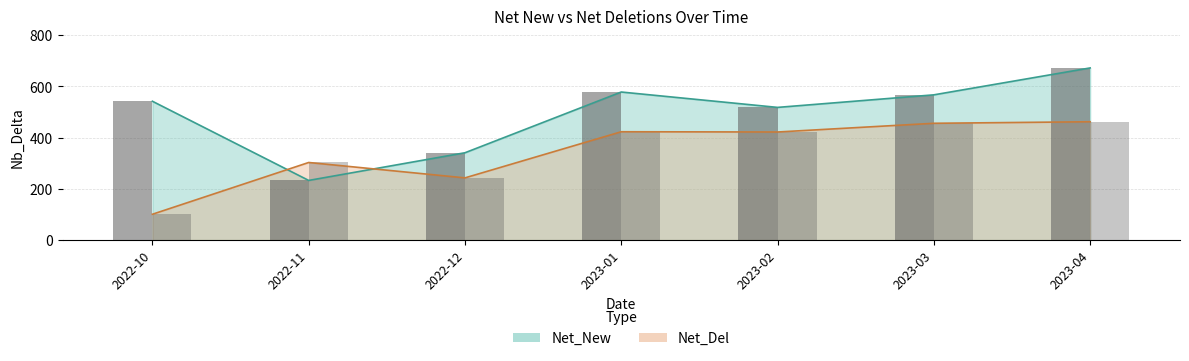

Is the value of Net_New at 2023-04 greater than the value of Net_Del at 2023-01?

Yes